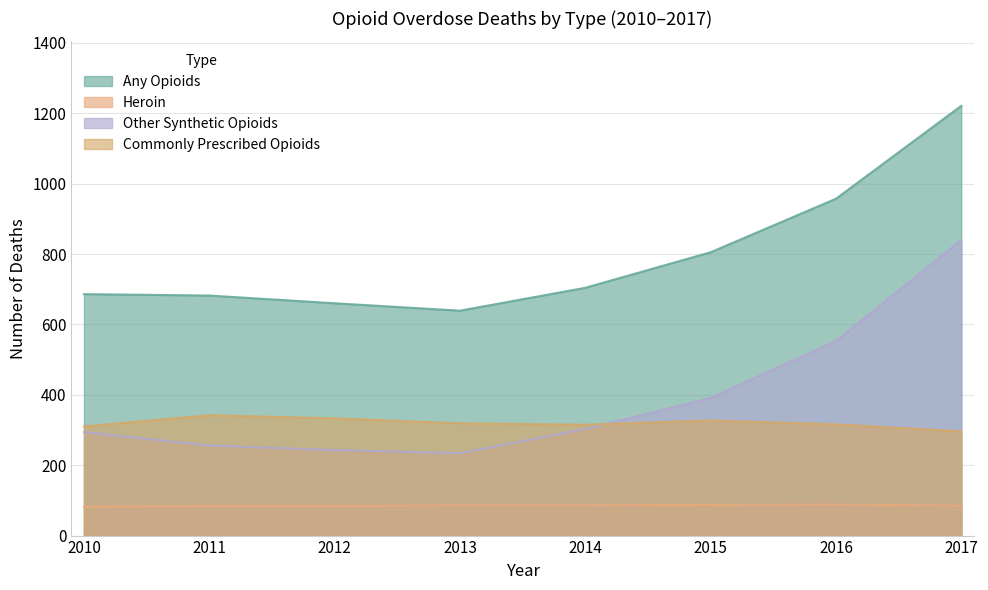

At how many categories does at least one series exceed 98?

8